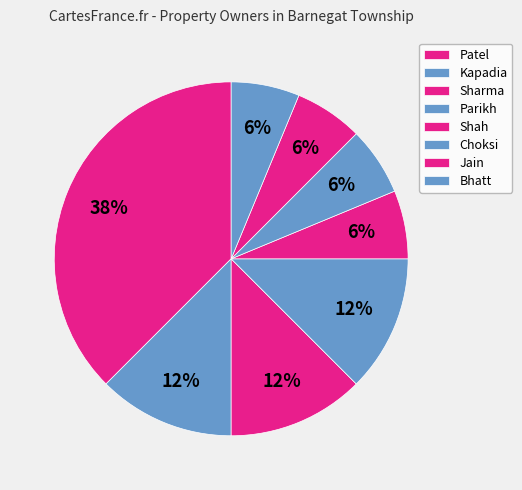

Approximately how many times larger is the value at Parikh compared to Jain?

2.0